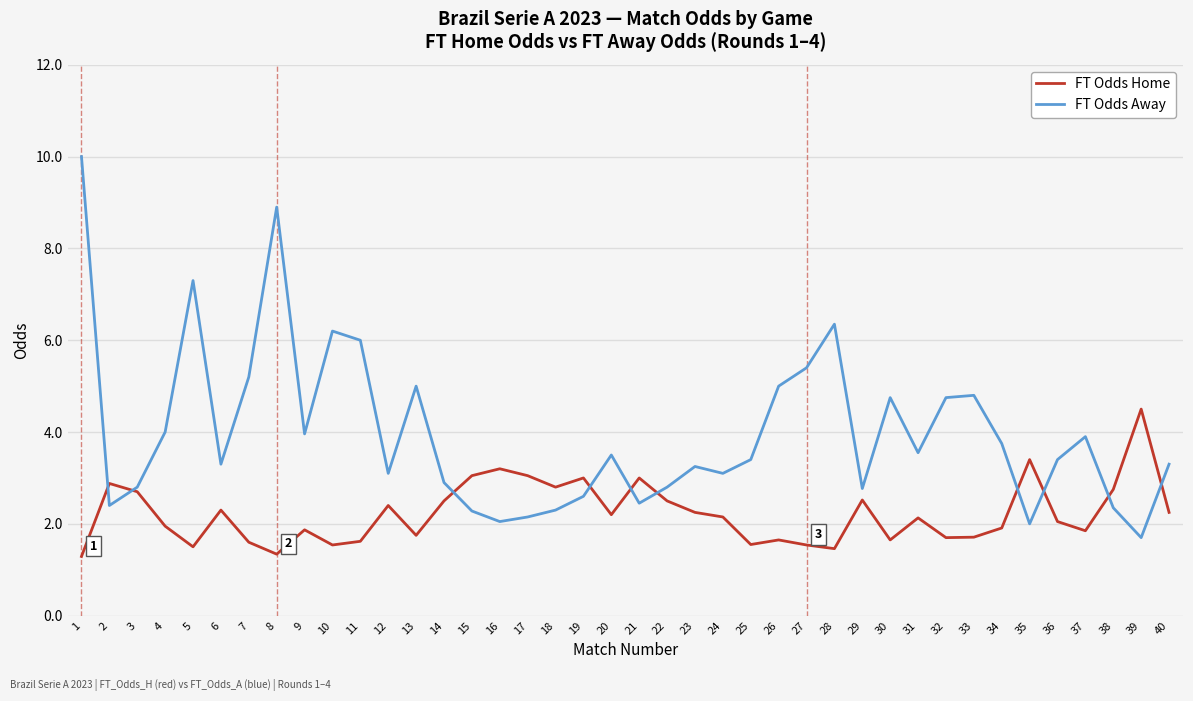

What value does the FT Odds Away series have at 32?

4.8